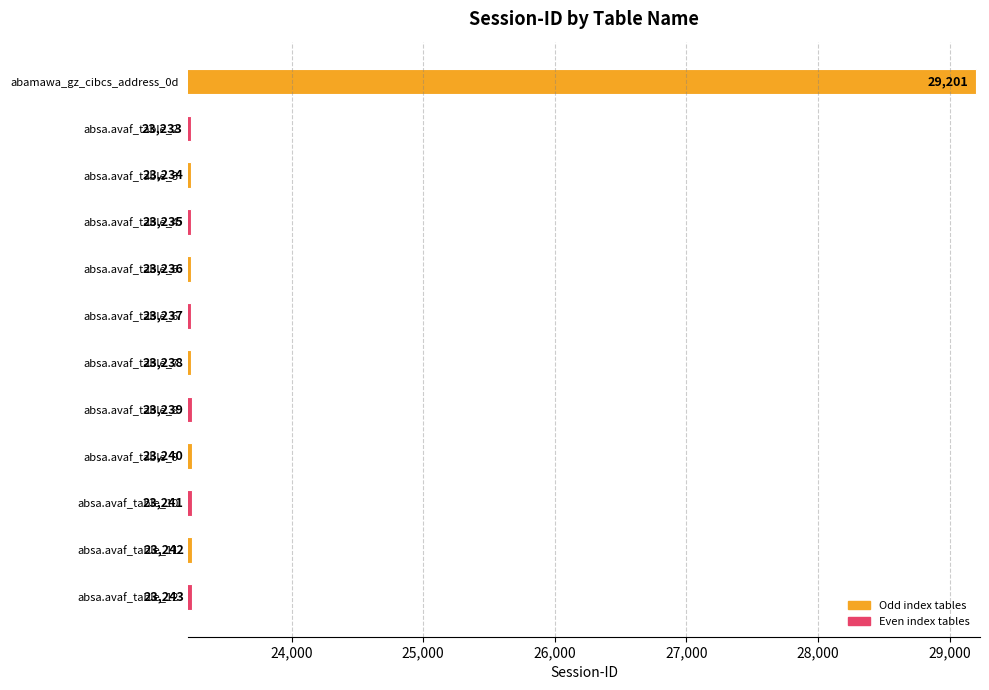

True or false: the data shows 23240 at absa.avaf_table_9.

True